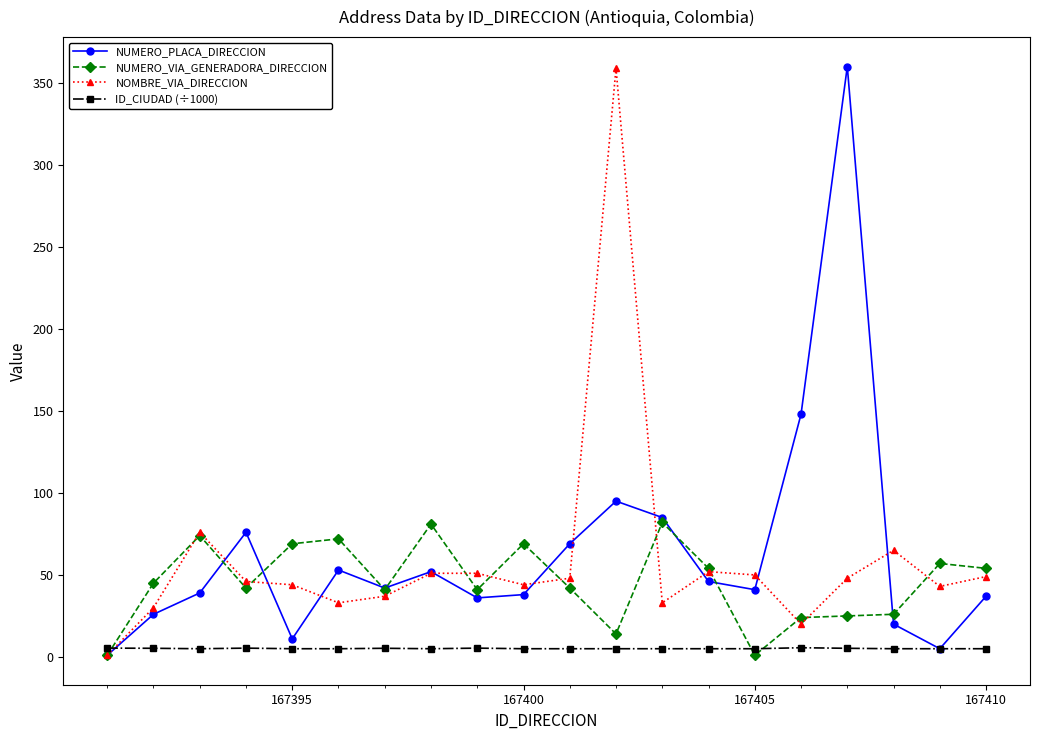

What is the difference between the maximum and minimum values in the ID_CIUDAD (÷1000) series?

0.6